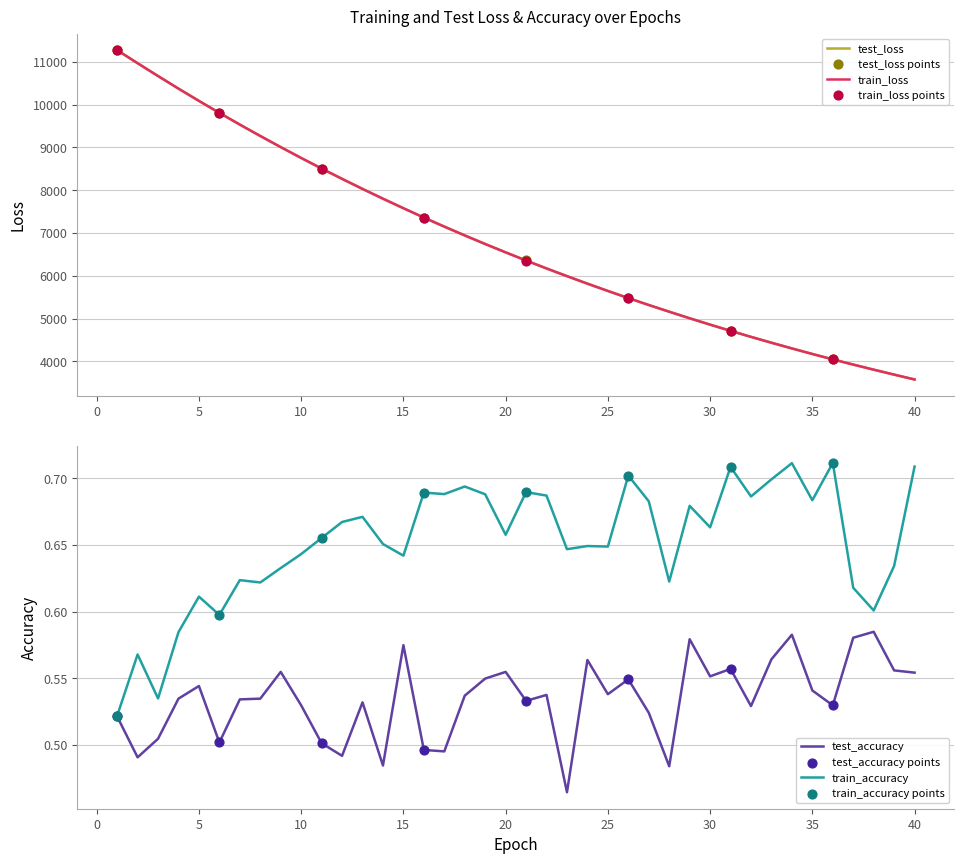

What are all the series names shown in the legend?

test_loss, train_loss, test_accuracy, train_accuracy